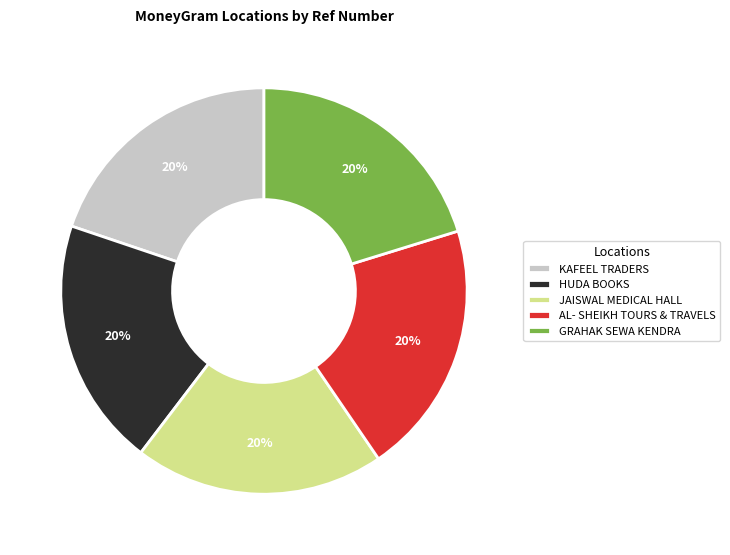

Approximately how many times larger is the value at JAISWAL MEDICAL HALL compared to KAFEEL TRADERS?

1.0